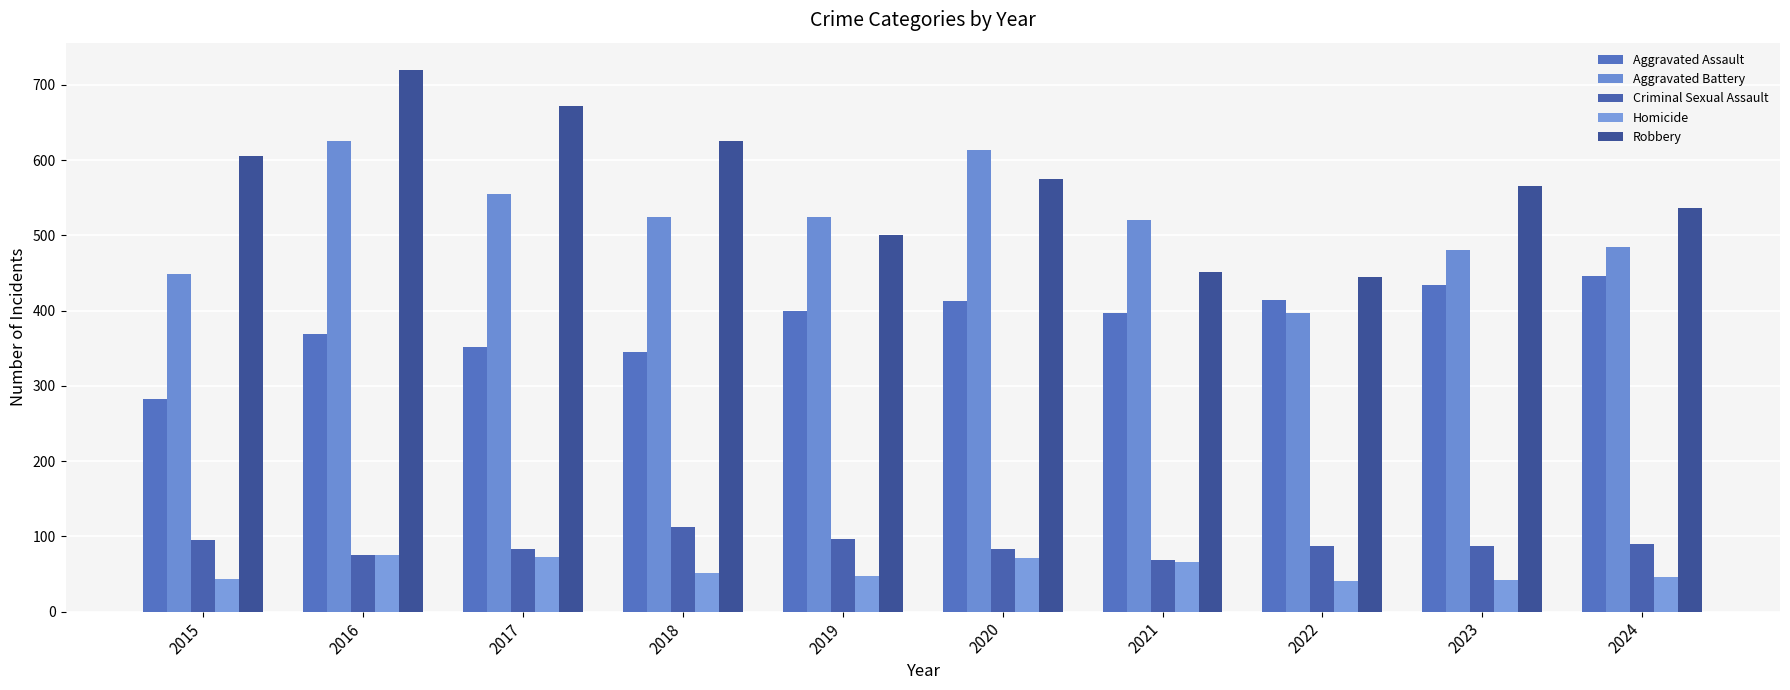

Which has a higher value, 2015 or 2023?

2023